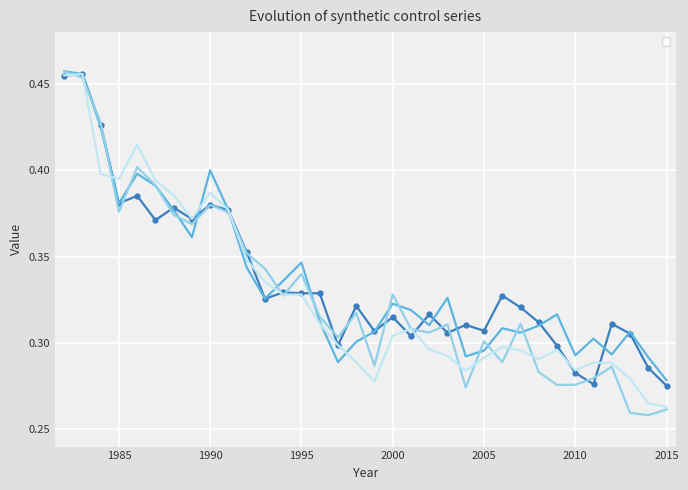

List the series in order of their peak value, highest first.

_original_synth, _lags_v2_synth, _lags_v3_synth, _Y_treated